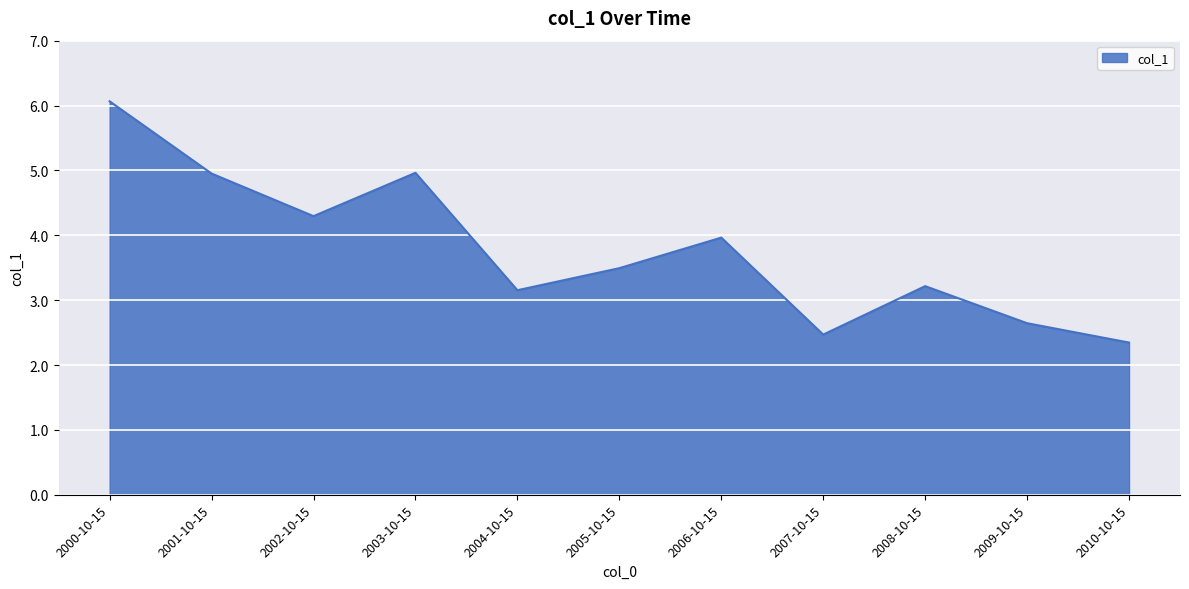

What position from the left is 2001-10-15?

2